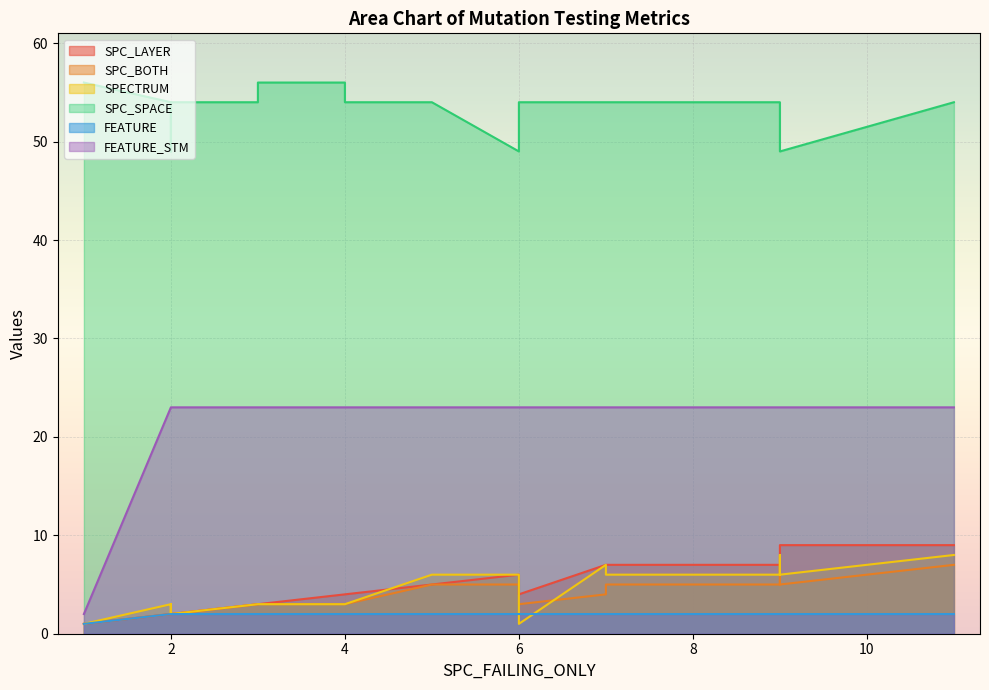

What position from the left is 19?

20